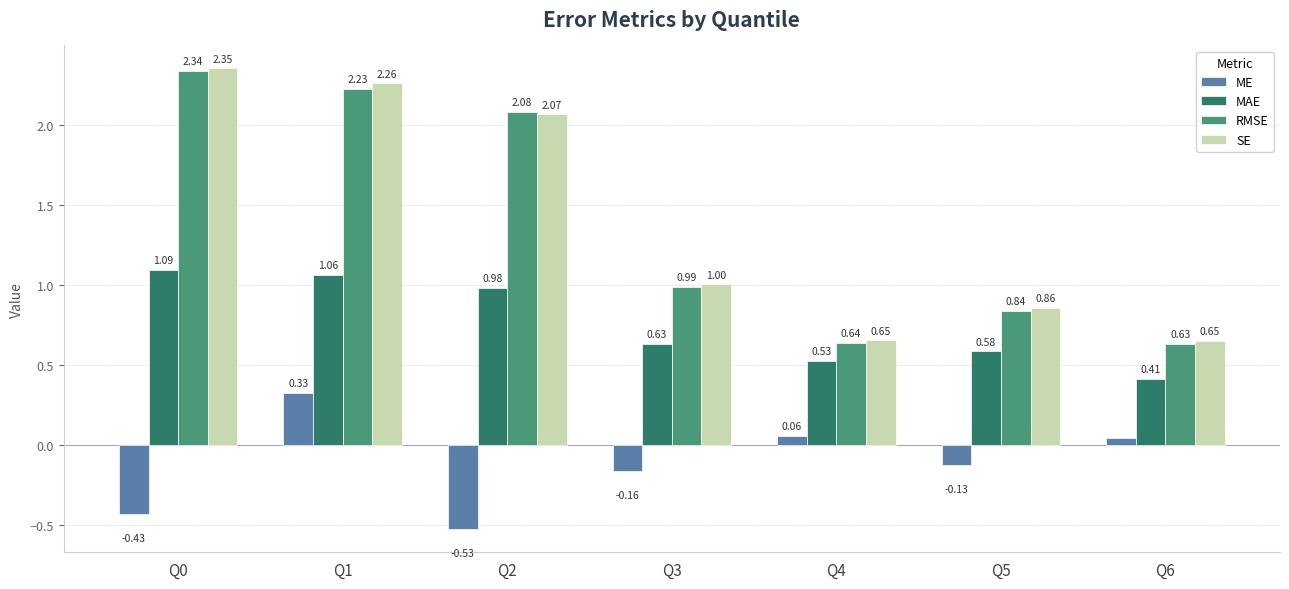

Which series has the largest range (max minus min)?

RMSE